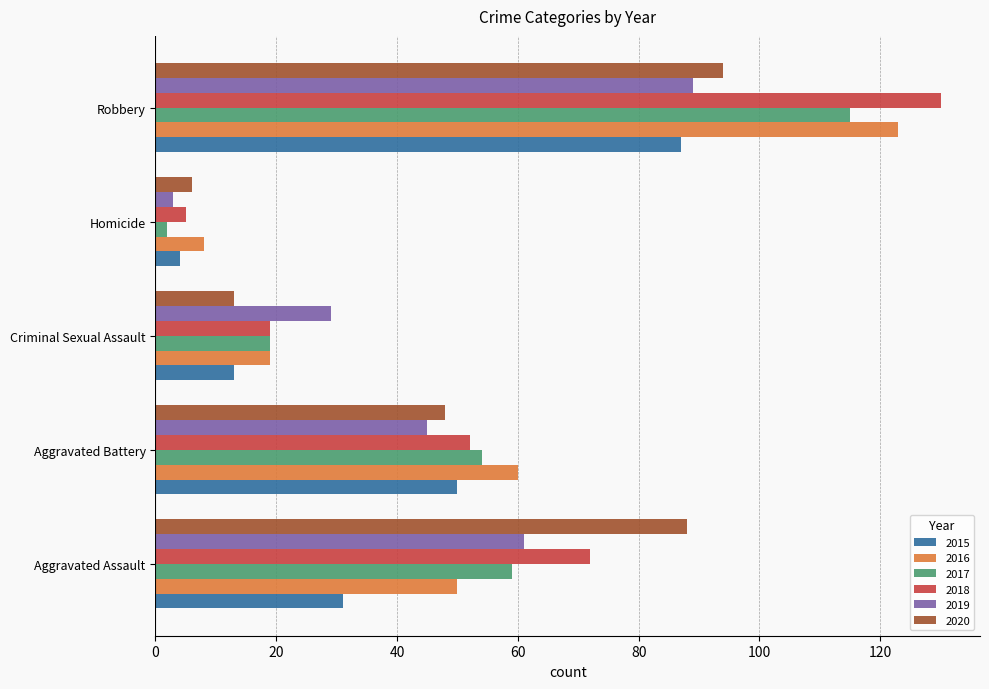

Which series has the largest range (max minus min)?

2018